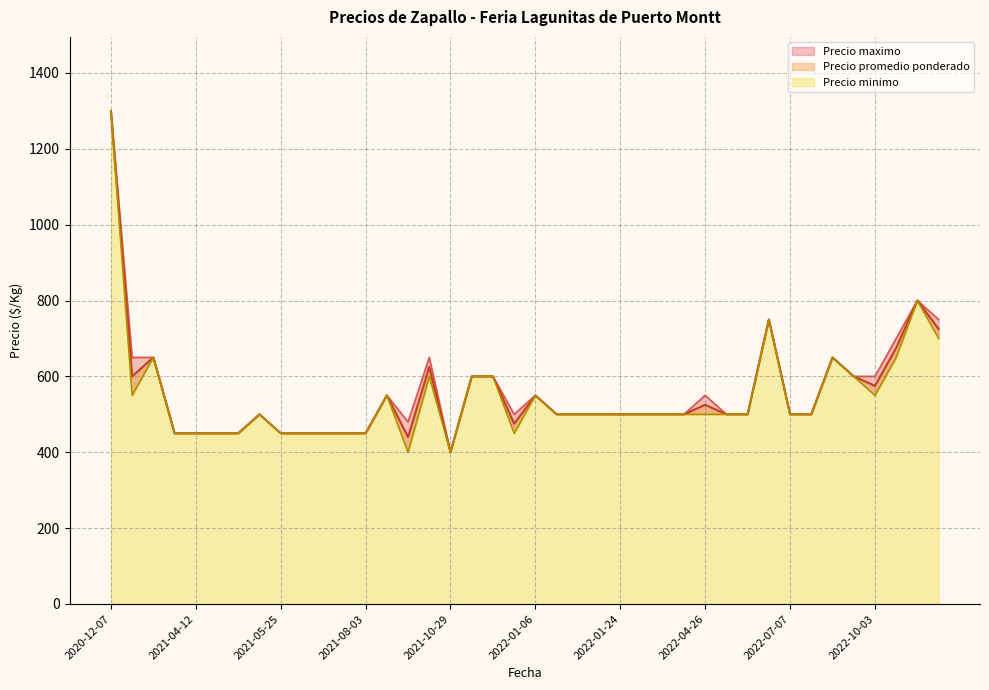

The Precio promedio ponderado series shows 675 at 2022-11-10. True or false?

True